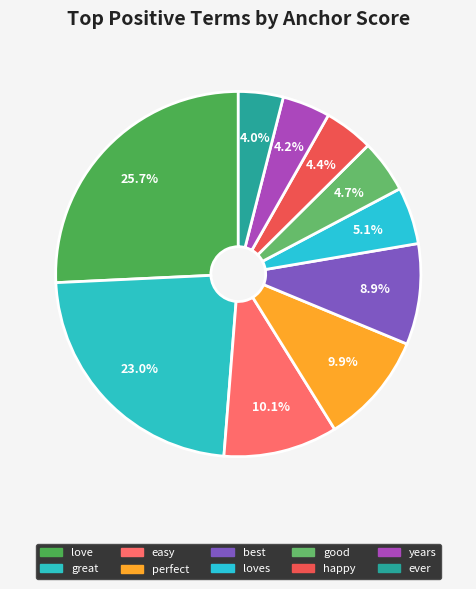

Which slice is the smallest?

ever